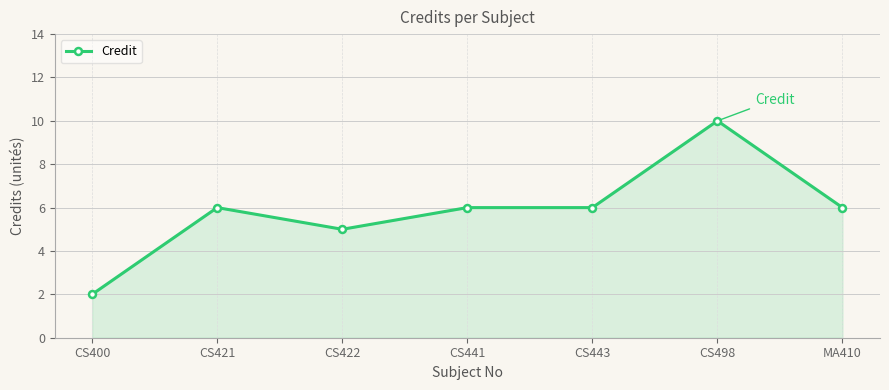

Reading left to right, transcribe all the data shown in this chart.

2	6	5	6	6	10	6